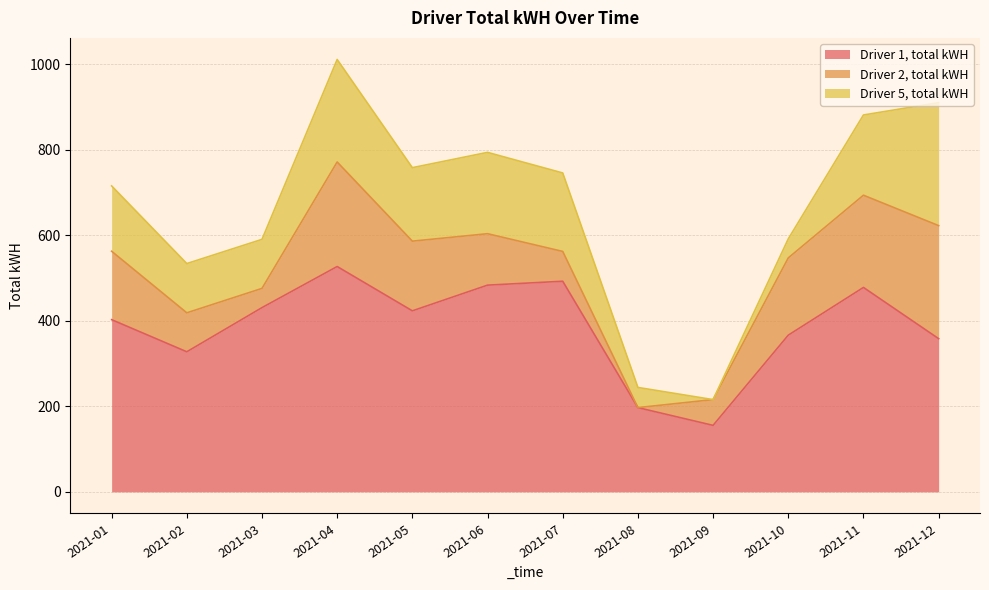

Which series has the largest total across all categories?

Driver 1, total kWH